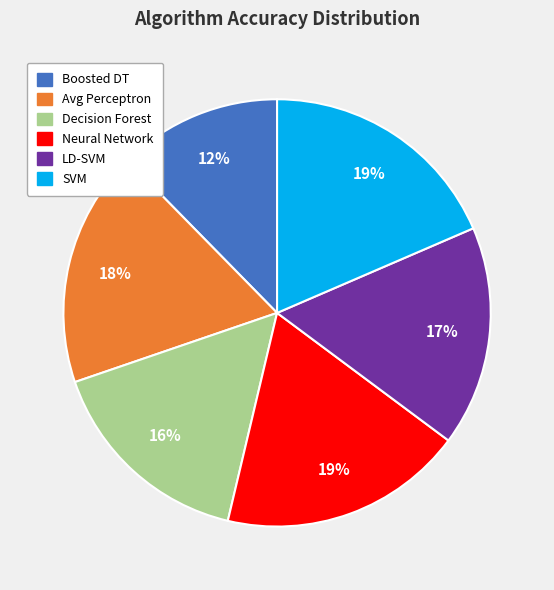

How many segments does this pie chart have?

6